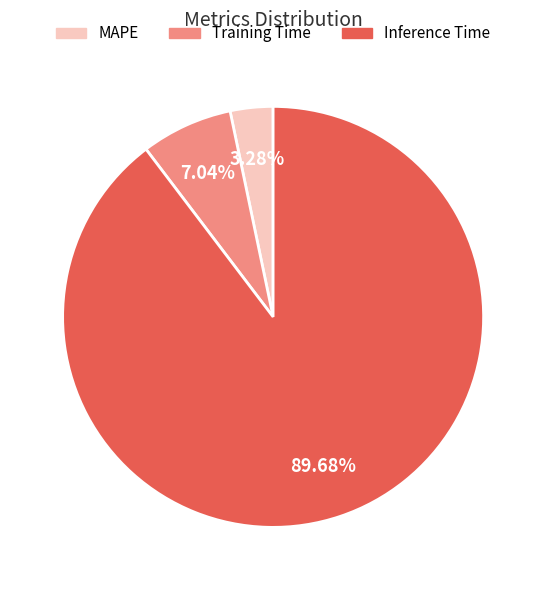

How much of the chart is everything except MAPE?

96.7%